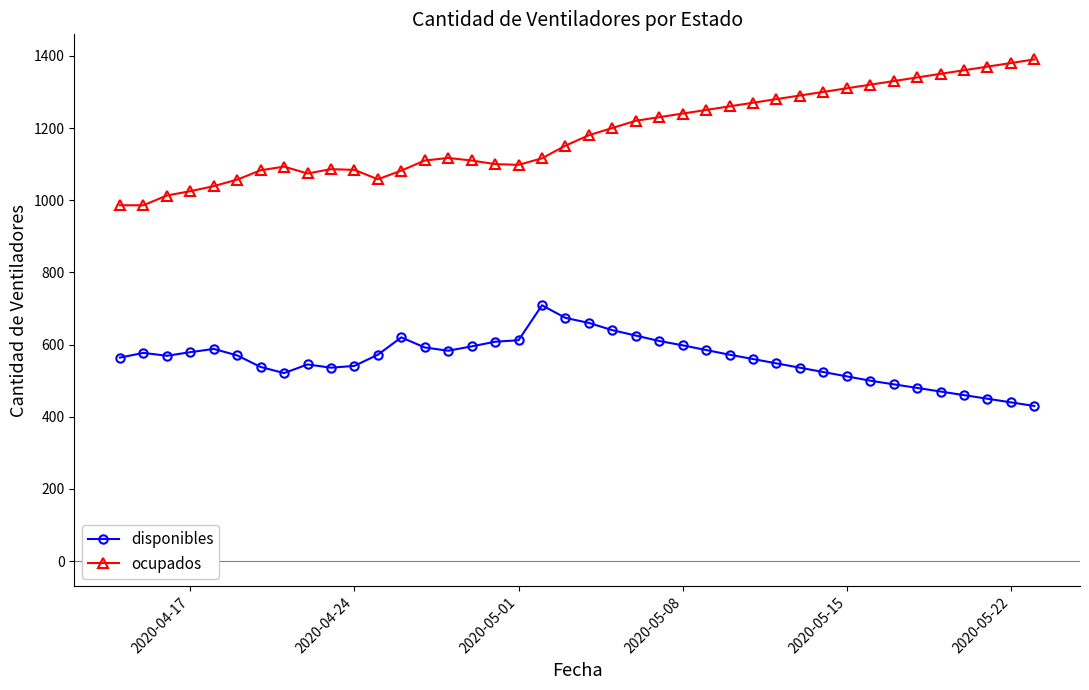

Which series has the largest range (max minus min)?

ocupados